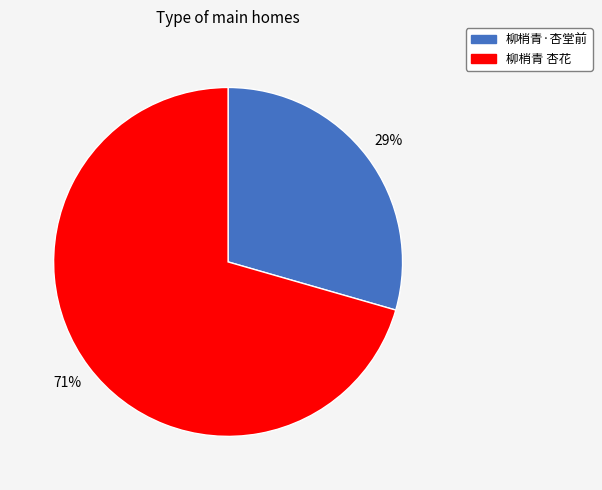

Which has a higher value, 柳梢青 杏花 or 柳梢青·杏堂前?

柳梢青 杏花